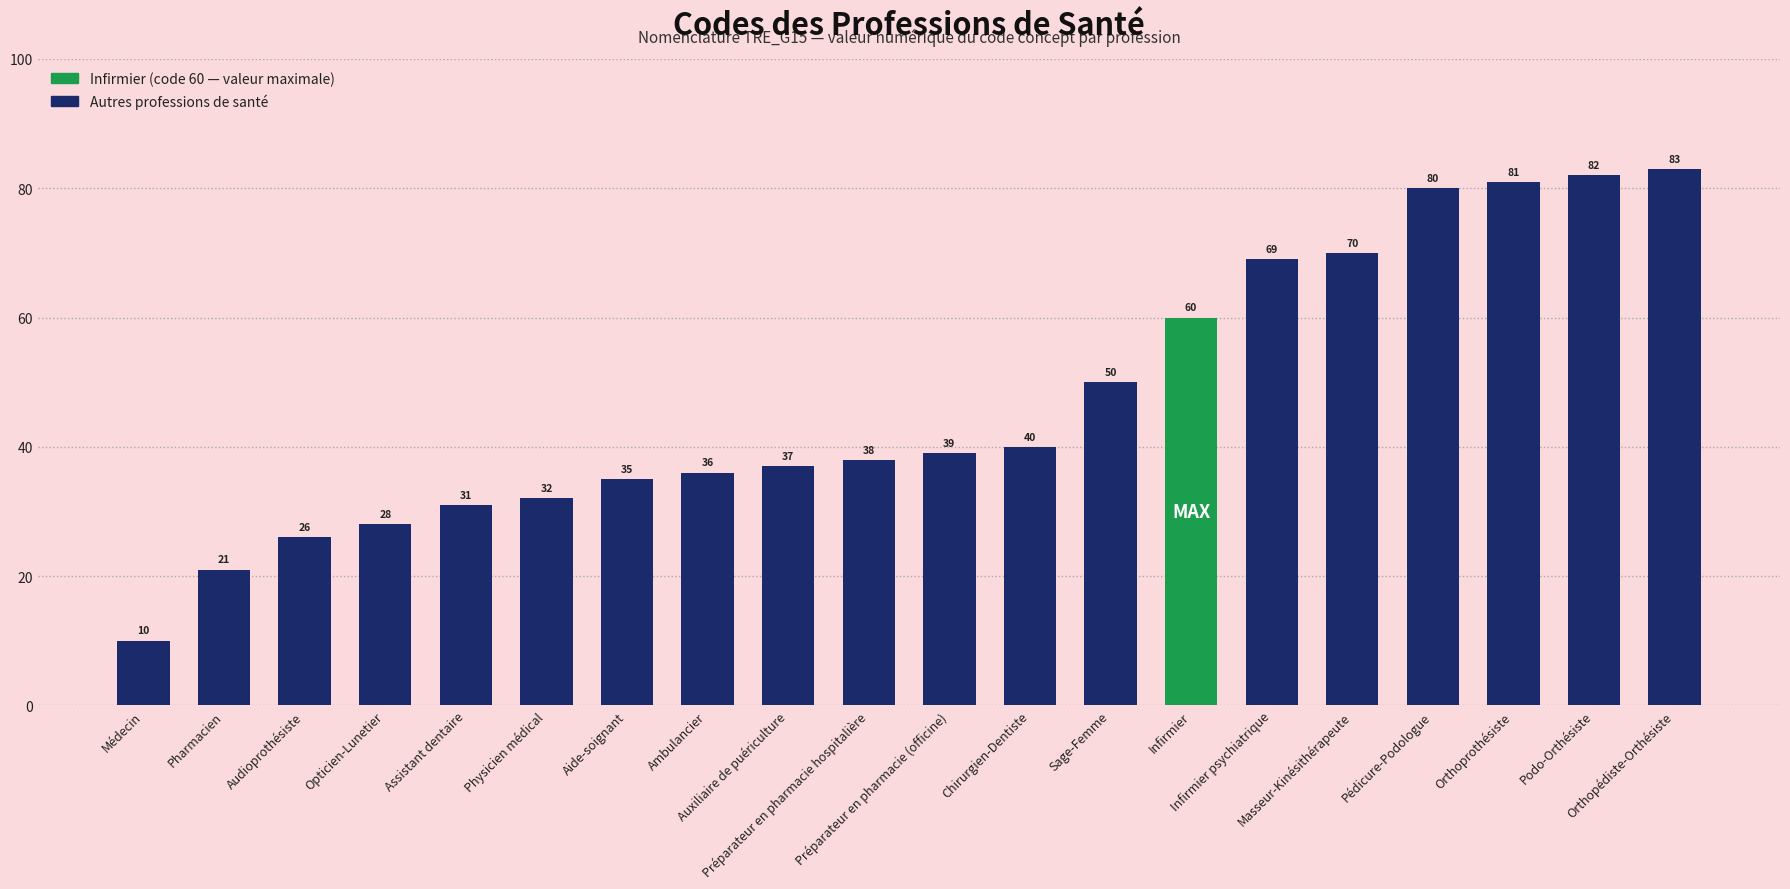

Read the value at Chirurgien-Dentiste, to the nearest 10.

40